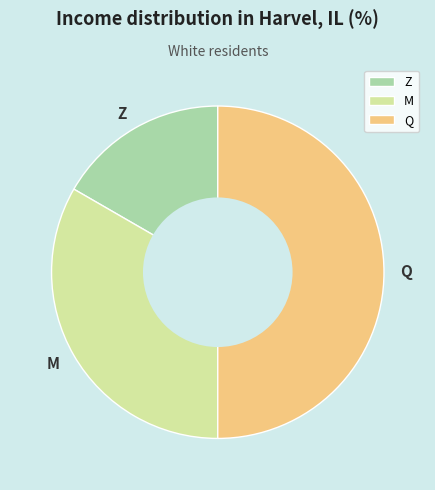

The M slice represents 43% of the pie. True or false?

False